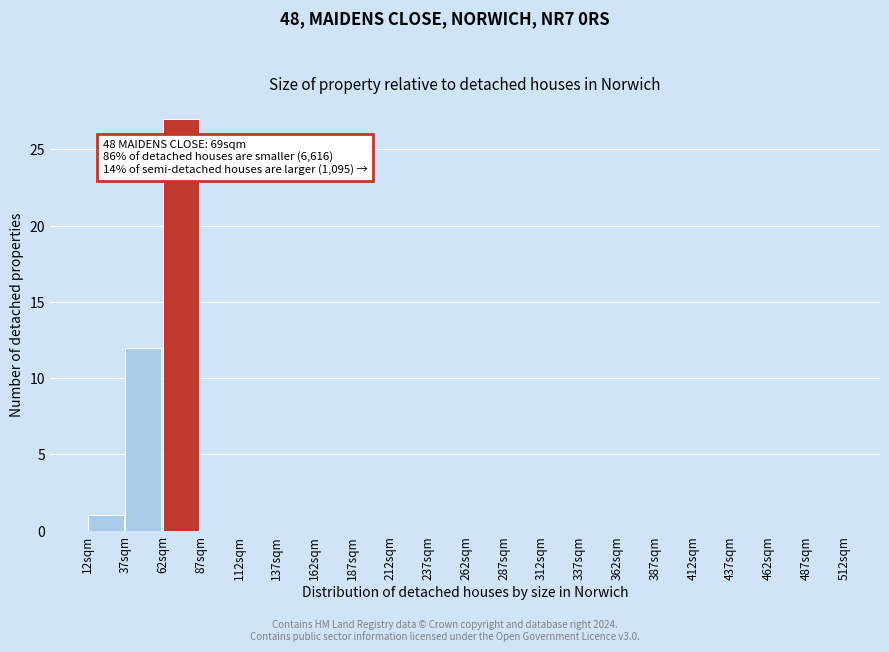

Which range on the x-axis has the tallest bar?

62 to 87